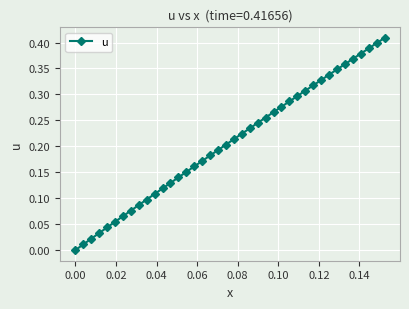

Is this an area chart (filled region under the line)?

No